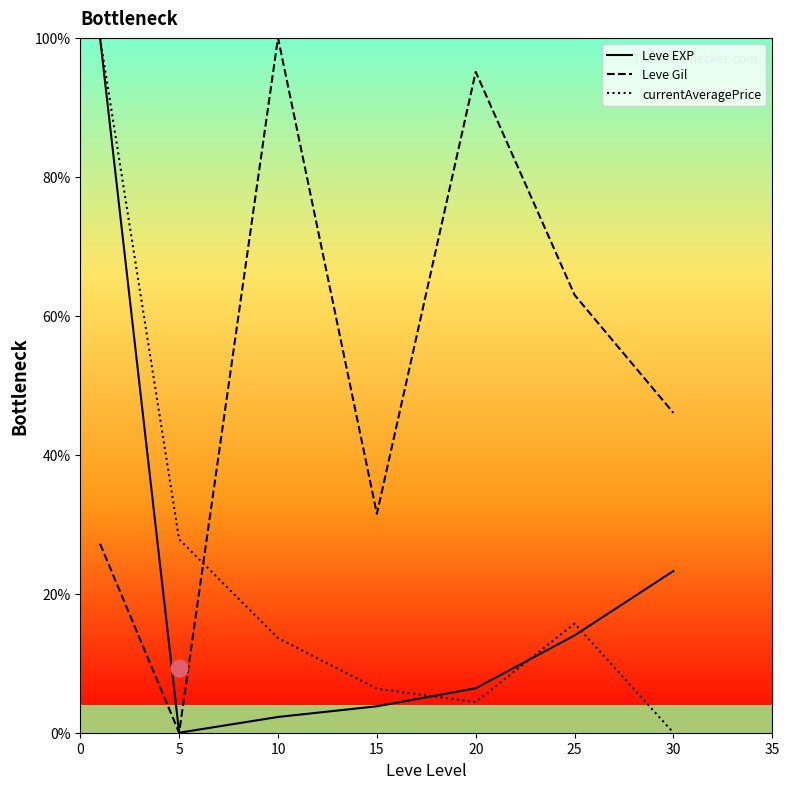

How many intersections are there between currentAveragePrice and Leve Gil?

1